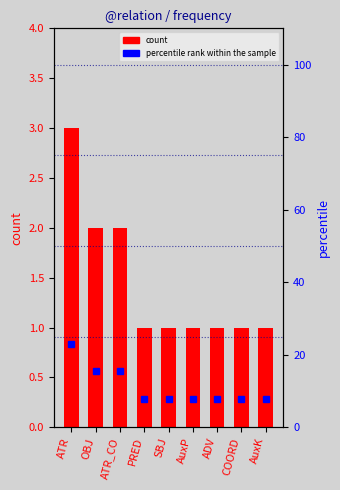

The percentile rank within the sample series shows 11.2 at SBJ. True or false?

False